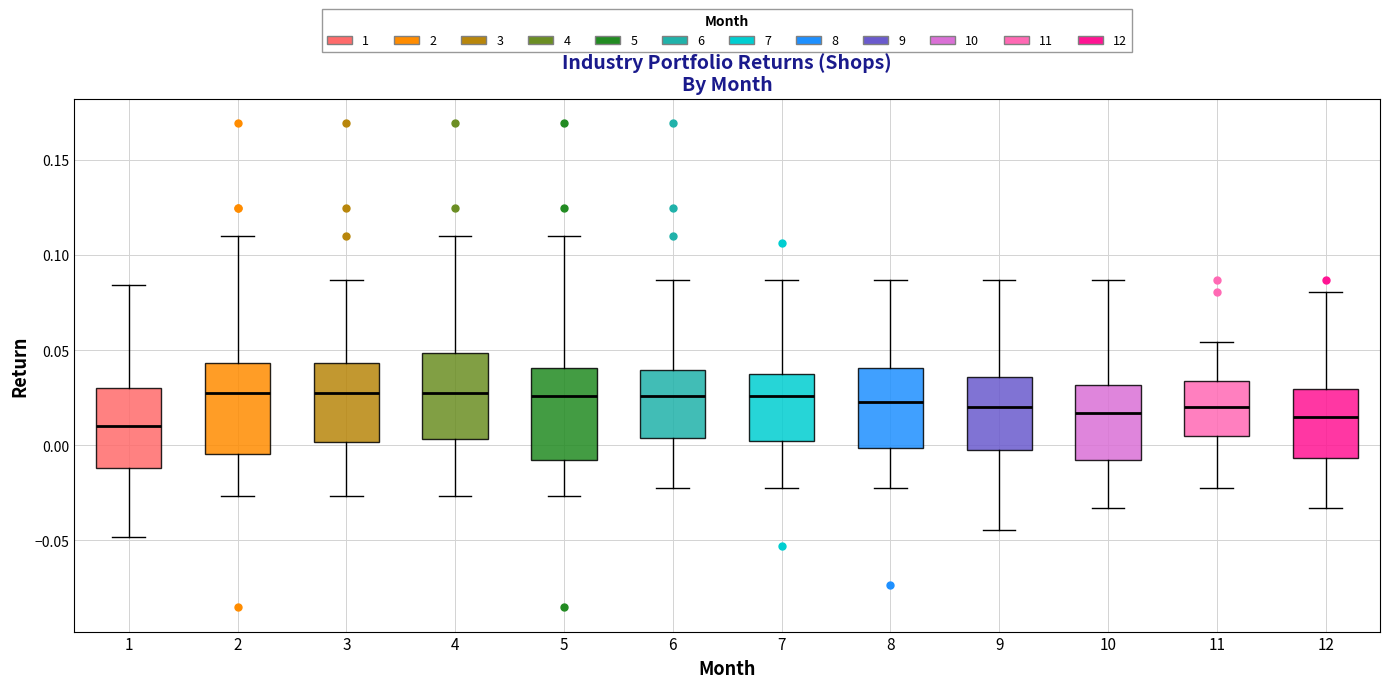

Where is the lower edge of the box at x = 1 on the y-axis? The values are not printed on the chart, so give them approximately, as read against the axis.

-0.010